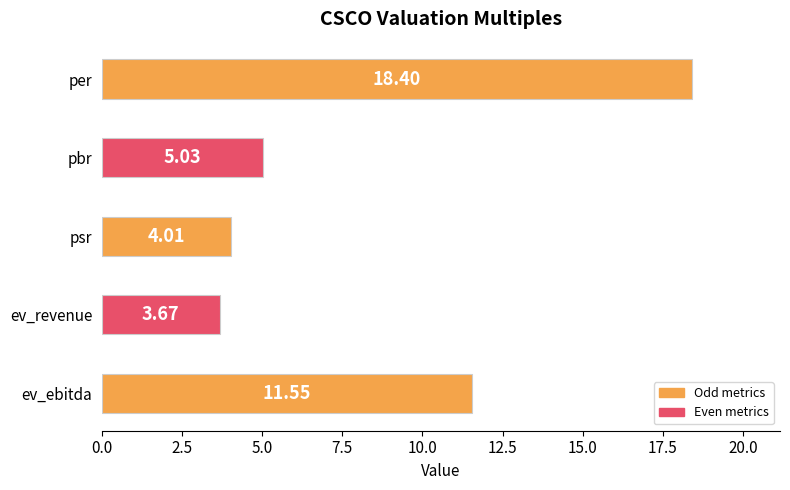

Which category has the lowest value across all series?

ev_revenue